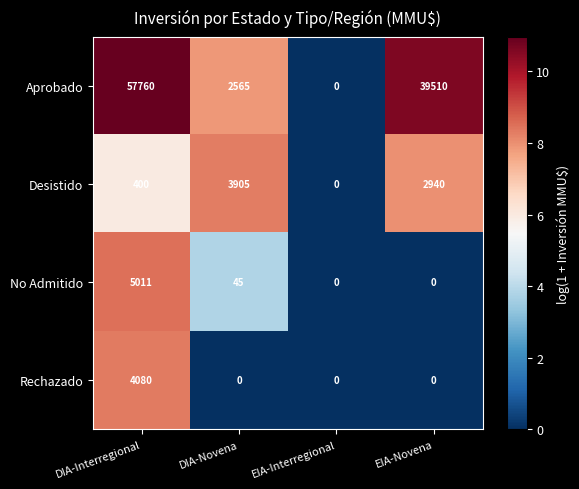

Is it true that No Admitido equals 1084 at DIA-Interregional?

False